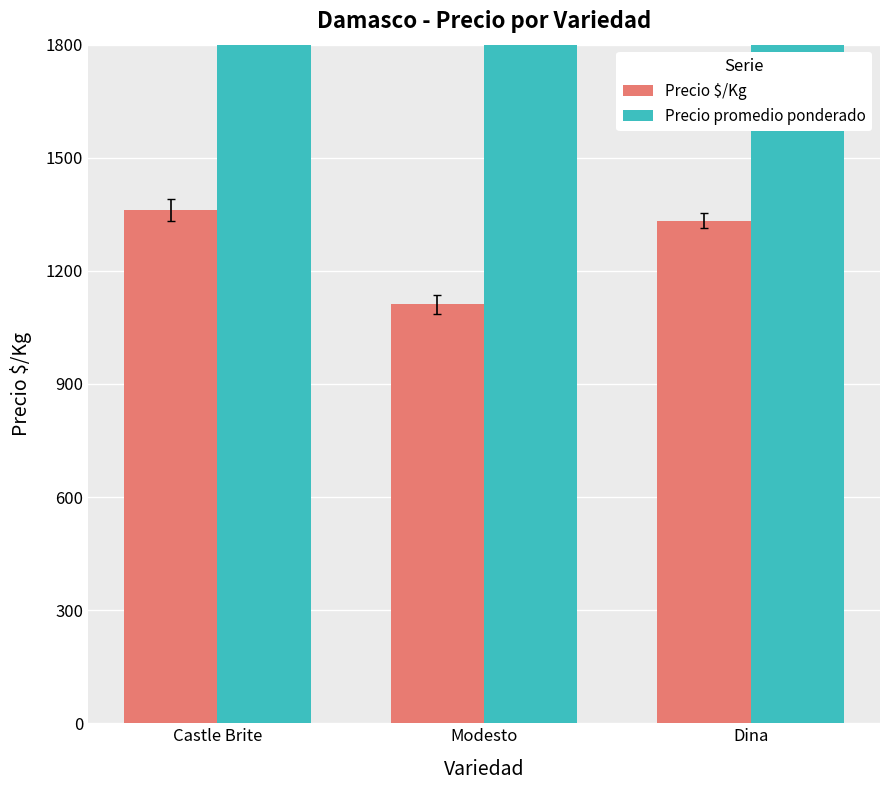

List the series in order of their overall mean, lowest first.

Precio $/Kg, Precio promedio ponderado